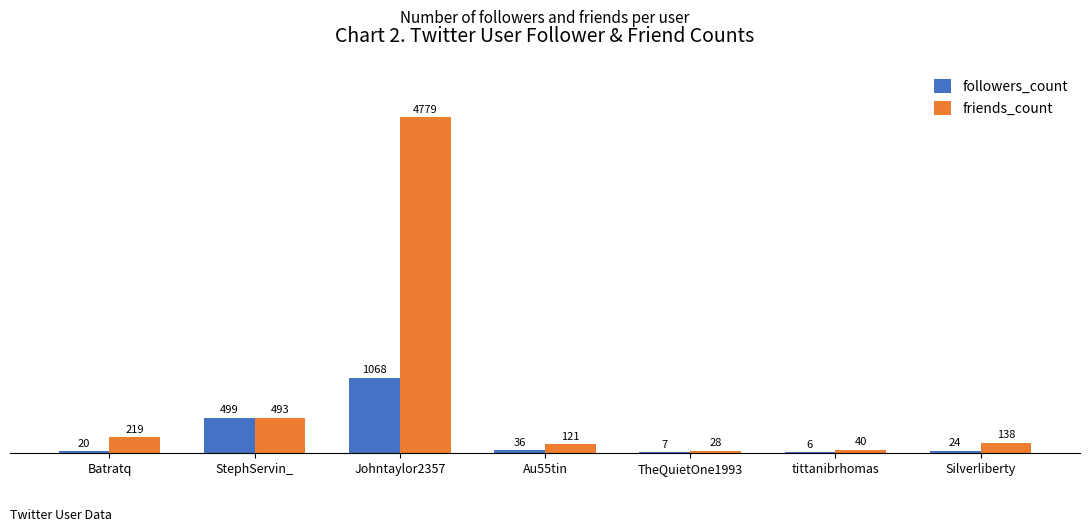

How many data points does each series have?

7